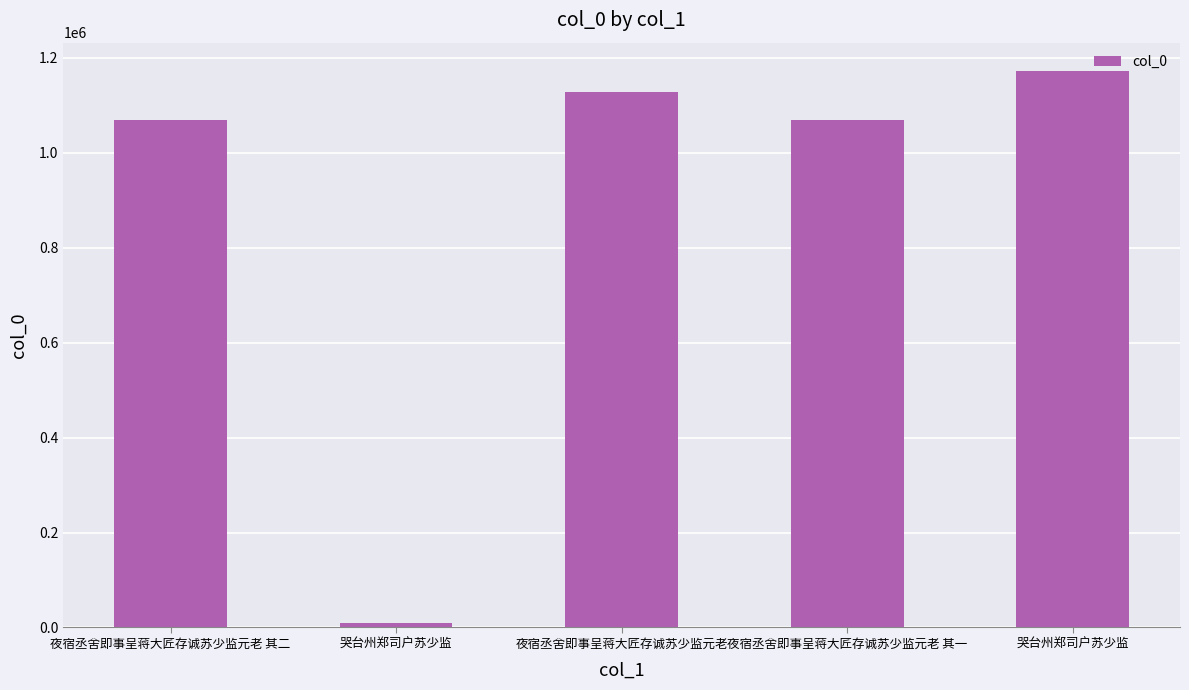

How many bars are there in total?

5